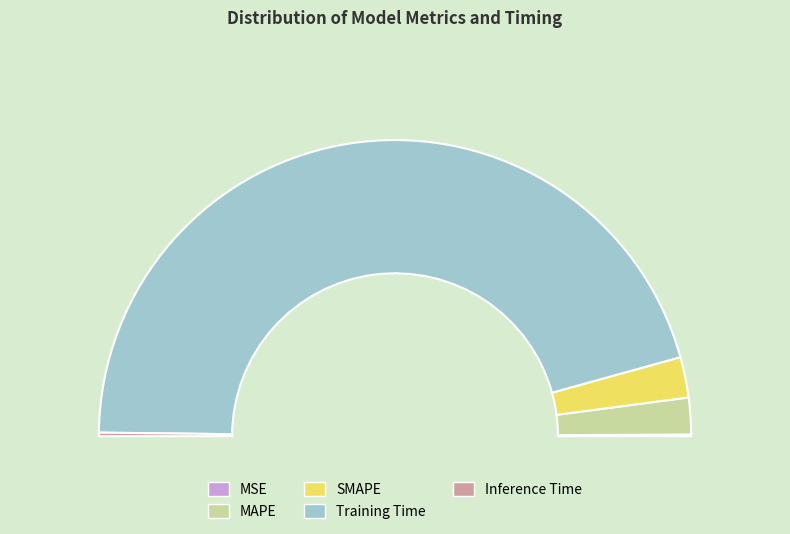

To the nearest percent, what is the average slice percentage?

20%